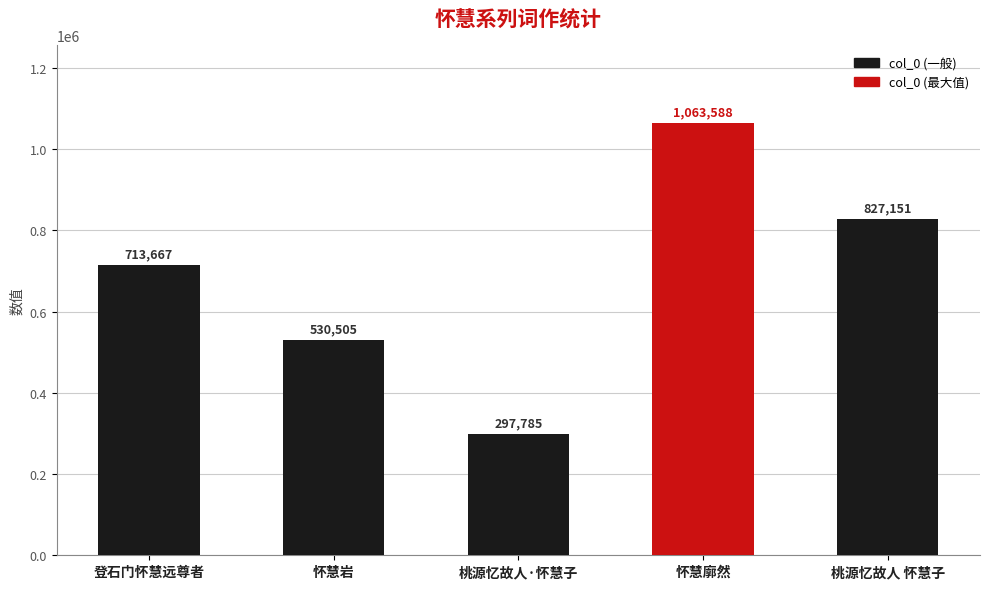

Rank the categories by value from highest to lowest.

怀慧廓然, 桃源忆故人 怀慧子, 登石门怀慧远尊者, 怀慧岩, 桃源忆故人·怀慧子